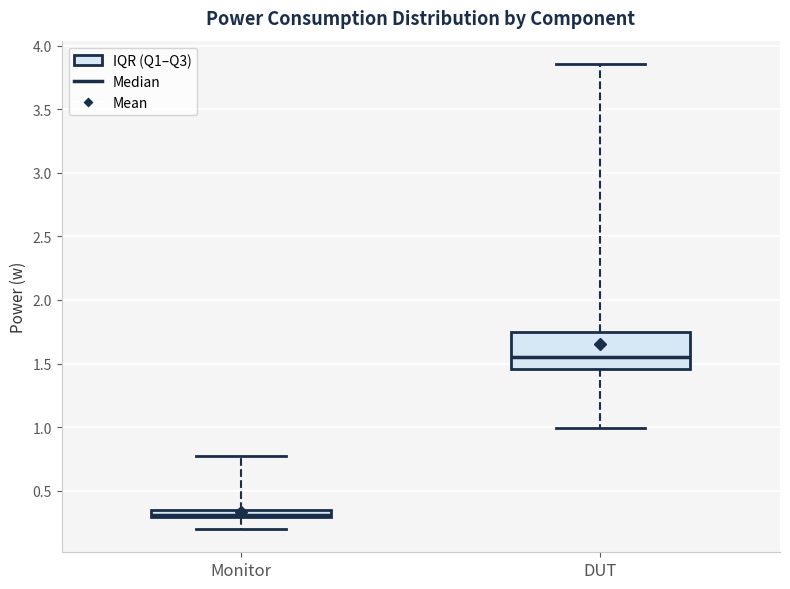

Which box has the lowest median line?

Monitor